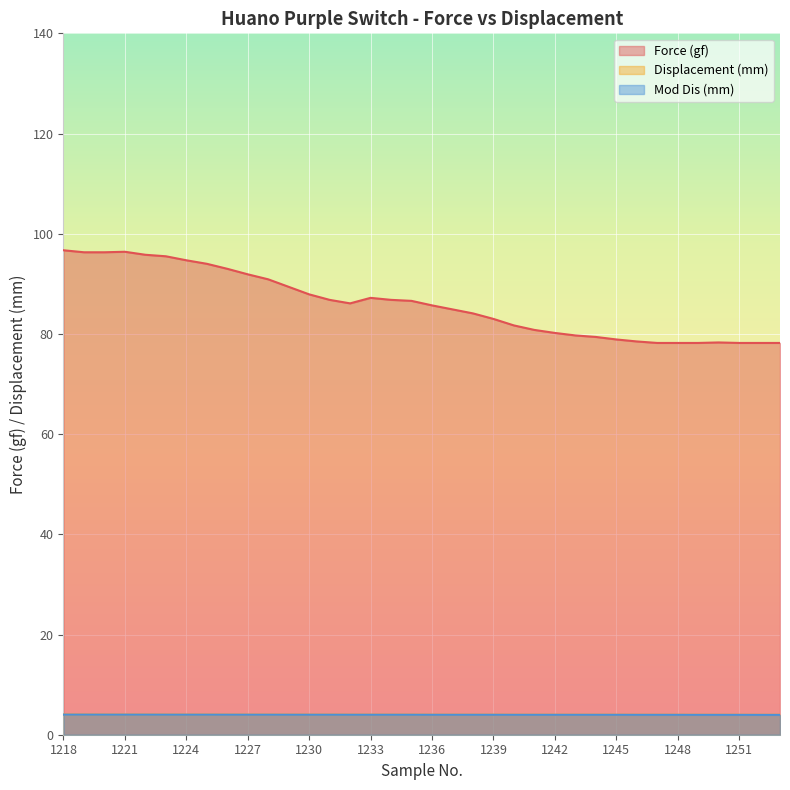

Reading right to left, transcribe all the data shown in this chart.

Force (gf): 1253=78.2	1252=78.2	1251=78.2	1250=78.3	1249=78.2	1248=78.2	1247=78.2	1246=78.5	1245=78.9	1244=79.4	1243=79.7	1242=80.2	1241=80.8	1240=81.7	1239=83.0	1238=84.1	1237=84.9	1236=85.7	1235=86.6	1234=86.8	1233=87.2	1232=86.1	1231=86.8	1230=87.9	1229=89.4	1228=90.9	1227=91.9	1226=93.0	1225=94.0	1224=94.7	1223=95.5	1222=95.8	1221=96.4	1220=96.3	1219=96.3	1218=96.7
Displacement (mm): 1253=4.0	1252=4.0	1251=4.0	1250=4.0	1249=4.0	1248=4.0	1247=4.0	1246=4.0	1245=4.0	1244=4.0	1243=4.0	1242=4.0	1241=4.0	1240=4.0	1239=4.0	1238=4.0	1237=4.0	1236=4.0	1235=4.0	1234=4.0	1233=4.0	1232=4.0	1231=4.0	1230=4.0	1229=4.0	1228=4.0	1227=4.0	1226=4.0	1225=4.0	1224=4.0	1223=4.0	1222=4.0	1221=4.0	1220=4.0	1219=4.0	1218=4.0
Mod Dis (mm): 1253=4.0	1252=4.0	1251=4.0	1250=4.0	1249=4.0	1248=4.0	1247=4.0	1246=4.0	1245=4.0	1244=4.0	1243=4.0	1242=4.0	1241=4.0	1240=4.0	1239=4.0	1238=4.0	1237=4.0	1236=4.0	1235=4.0	1234=4.0	1233=4.0	1232=4.0	1231=4.0	1230=4.0	1229=4.0	1228=4.0	1227=4.0	1226=4.0	1225=4.0	1224=4.0	1223=4.0	1222=4.0	1221=4.0	1220=4.0	1219=4.0	1218=4.0